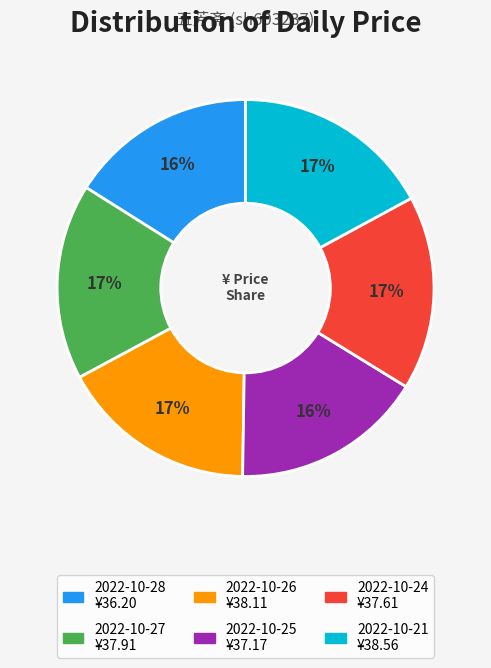

To the nearest percent, what percentage of the pie is 2022-10-25?

16%